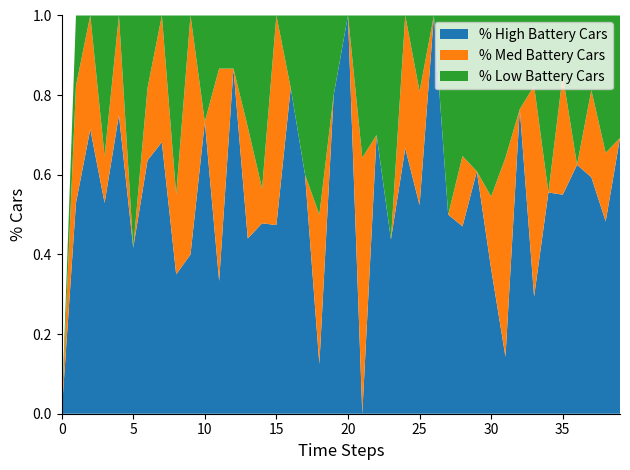

What is the highest value of the % High Battery Cars series?

1.0